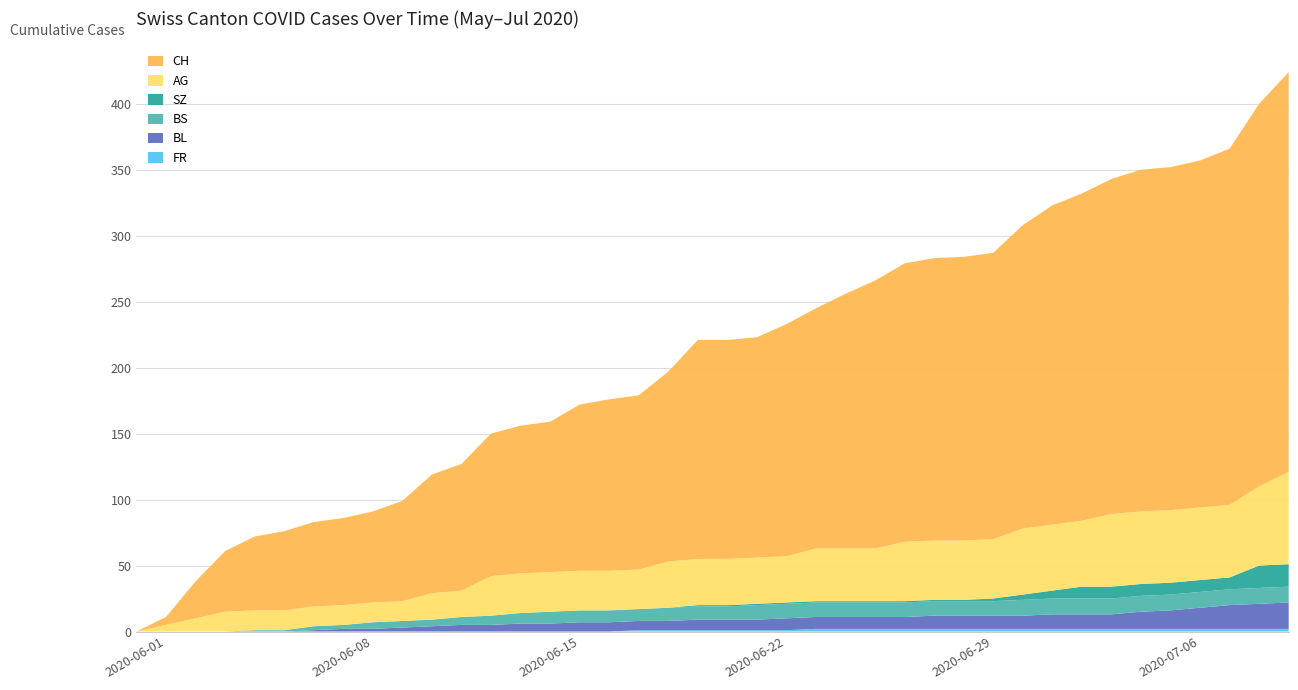

Reading right to left, what are all the values shown in this chart?

FR: 2020-07-09=2	2020-07-08=2	2020-07-07=2	2020-07-06=2	2020-07-05=2	2020-07-04=2	2020-07-03=2	2020-07-02=2	2020-07-01=2	2020-06-30=2	2020-06-29=2	2020-06-28=2	2020-06-27=2	2020-06-26=2	2020-06-25=2	2020-06-24=2	2020-06-23=2	2020-06-22=1	2020-06-21=1	2020-06-20=1	2020-06-19=1	2020-06-18=1	2020-06-17=1	2020-06-16=0	2020-06-15=0	2020-06-14=0	2020-06-13=0	2020-06-12=0	2020-06-11=0	2020-06-10=0	2020-06-09=0	2020-06-08=0	2020-06-07=0	2020-06-06=0	2020-06-05=0	2020-06-04=0	2020-06-03=0	2020-06-02=0	2020-06-01=0	2020-05-31=0
BL: 2020-07-09=20	2020-07-08=19	2020-07-07=18	2020-07-06=16	2020-07-05=14	2020-07-04=13	2020-07-03=11	2020-07-02=11	2020-07-01=11	2020-06-30=10	2020-06-29=10	2020-06-28=10	2020-06-27=10	2020-06-26=9	2020-06-25=9	2020-06-24=9	2020-06-23=9	2020-06-22=9	2020-06-21=8	2020-06-20=8	2020-06-19=8	2020-06-18=7	2020-06-17=7	2020-06-16=7	2020-06-15=7	2020-06-14=6	2020-06-13=6	2020-06-12=5	2020-06-11=5	2020-06-10=4	2020-06-09=3	2020-06-08=2	2020-06-07=2	2020-06-06=1	2020-06-05=0	2020-06-04=0	2020-06-03=0	2020-06-02=0	2020-06-01=0	2020-05-31=0
BS: 2020-07-09=12	2020-07-08=12	2020-07-07=12	2020-07-06=12	2020-07-05=12	2020-07-04=12	2020-07-03=12	2020-07-02=12	2020-07-01=12	2020-06-30=12	2020-06-29=11	2020-06-28=11	2020-06-27=11	2020-06-26=11	2020-06-25=11	2020-06-24=11	2020-06-23=11	2020-06-22=11	2020-06-21=11	2020-06-20=10	2020-06-19=10	2020-06-18=10	2020-06-17=9	2020-06-16=9	2020-06-15=9	2020-06-14=9	2020-06-13=8	2020-06-12=7	2020-06-11=6	2020-06-10=5	2020-06-09=5	2020-06-08=5	2020-06-07=3	2020-06-06=3	2020-06-05=1	2020-06-04=1	2020-06-03=0	2020-06-02=0	2020-06-01=0	2020-05-31=0
SZ: 2020-07-09=17	2020-07-08=17	2020-07-07=9	2020-07-06=9	2020-07-05=9	2020-07-04=9	2020-07-03=9	2020-07-02=9	2020-07-01=6	2020-06-30=4	2020-06-29=2	2020-06-28=1	2020-06-27=1	2020-06-26=1	2020-06-25=1	2020-06-24=1	2020-06-23=1	2020-06-22=1	2020-06-21=1	2020-06-20=1	2020-06-19=1	2020-06-18=0	2020-06-17=0	2020-06-16=0	2020-06-15=0	2020-06-14=0	2020-06-13=0	2020-06-12=0	2020-06-11=0	2020-06-10=0	2020-06-09=0	2020-06-08=0	2020-06-07=0	2020-06-06=0	2020-06-05=0	2020-06-04=0	2020-06-03=0	2020-06-02=0	2020-06-01=0	2020-05-31=0
AG: 2020-07-09=70	2020-07-08=60	2020-07-07=55	2020-07-06=55	2020-07-05=55	2020-07-04=55	2020-07-03=55	2020-07-02=50	2020-07-01=50	2020-06-30=50	2020-06-29=45	2020-06-28=45	2020-06-27=45	2020-06-26=45	2020-06-25=40	2020-06-24=40	2020-06-23=40	2020-06-22=35	2020-06-21=35	2020-06-20=35	2020-06-19=35	2020-06-18=35	2020-06-17=30	2020-06-16=30	2020-06-15=30	2020-06-14=30	2020-06-13=30	2020-06-12=30	2020-06-11=20	2020-06-10=20	2020-06-09=15	2020-06-08=15	2020-06-07=15	2020-06-06=15	2020-06-05=15	2020-06-04=15	2020-06-03=15	2020-06-02=10	2020-06-01=5	2020-05-31=0
CH: 2020-07-09=303	2020-07-08=290	2020-07-07=270	2020-07-06=263	2020-07-05=260	2020-07-04=259	2020-07-03=254	2020-07-02=248	2020-07-01=242	2020-06-30=230	2020-06-29=217	2020-06-28=215	2020-06-27=214	2020-06-26=211	2020-06-25=203	2020-06-24=193	2020-06-23=182	2020-06-22=176	2020-06-21=167	2020-06-20=166	2020-06-19=166	2020-06-18=144	2020-06-17=132	2020-06-16=130	2020-06-15=126	2020-06-14=114	2020-06-13=112	2020-06-12=108	2020-06-11=96	2020-06-10=90	2020-06-09=76	2020-06-08=69	2020-06-07=66	2020-06-06=64	2020-06-05=60	2020-06-04=56	2020-06-03=46	2020-06-02=28	2020-06-01=6	2020-05-31=0